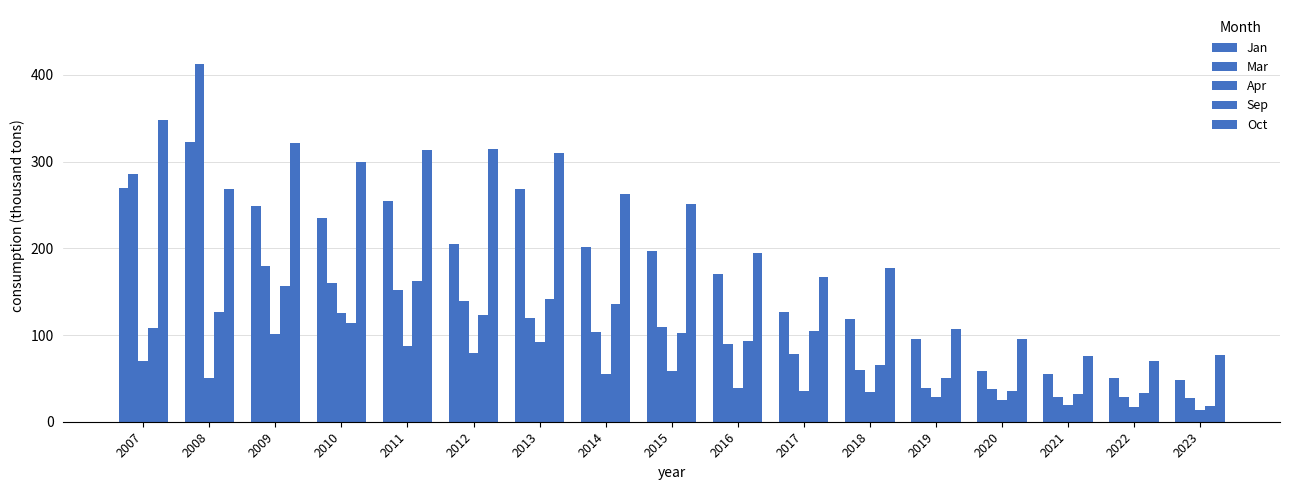

At which label does Jan reach its minimum?

2023